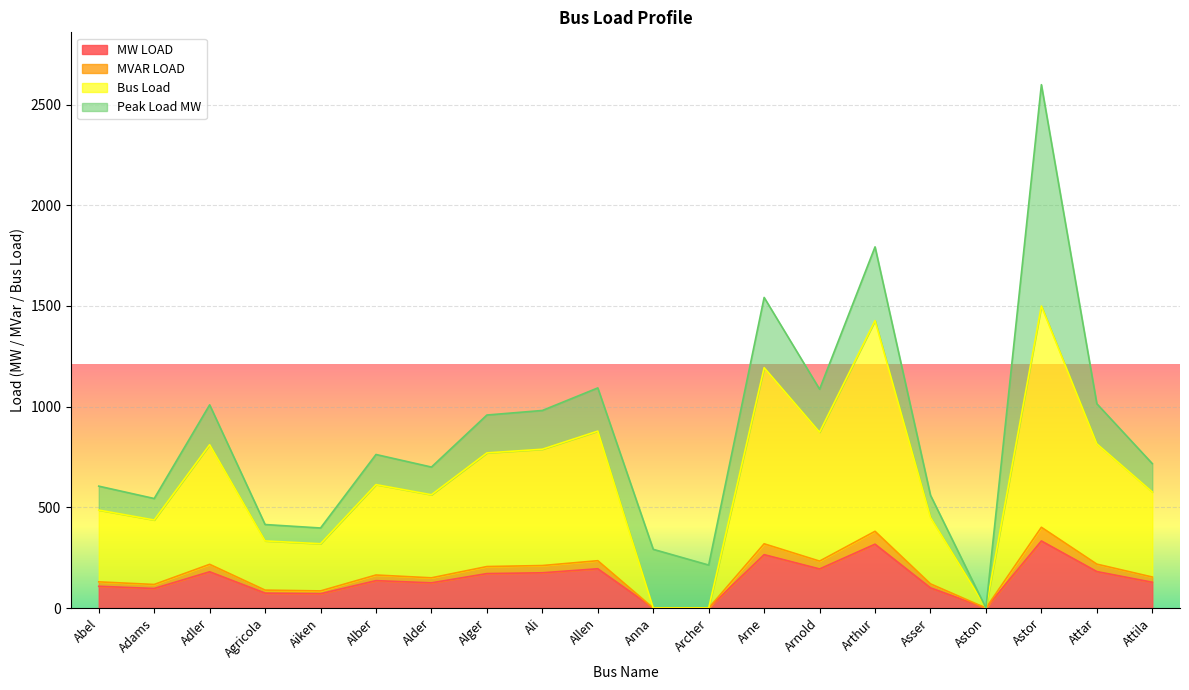

At which label does MW LOAD first exceed 136?

Adler